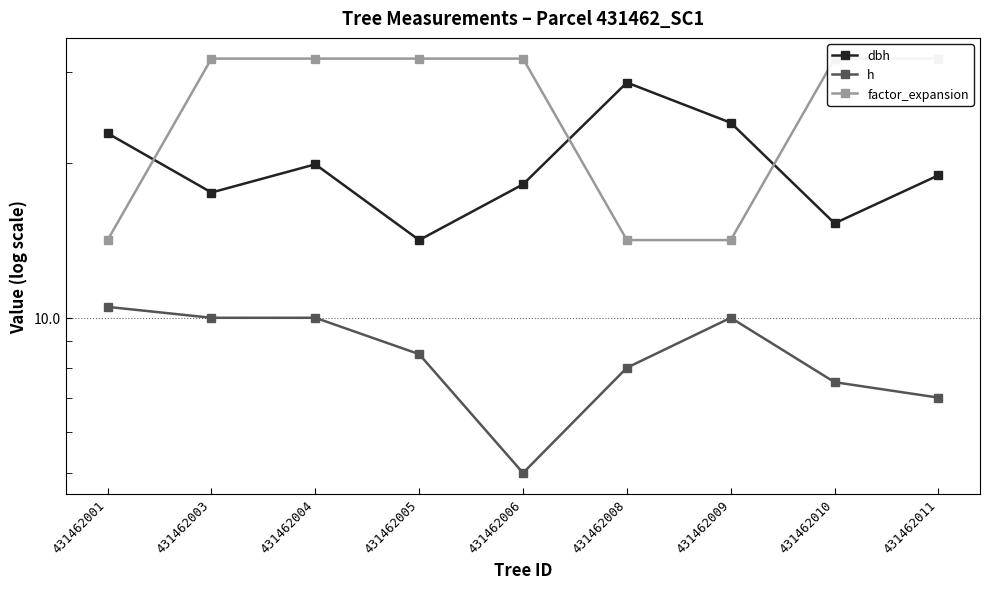

Is the value of dbh at 431462001 greater than the value of factor_expansion at 431462005?

No